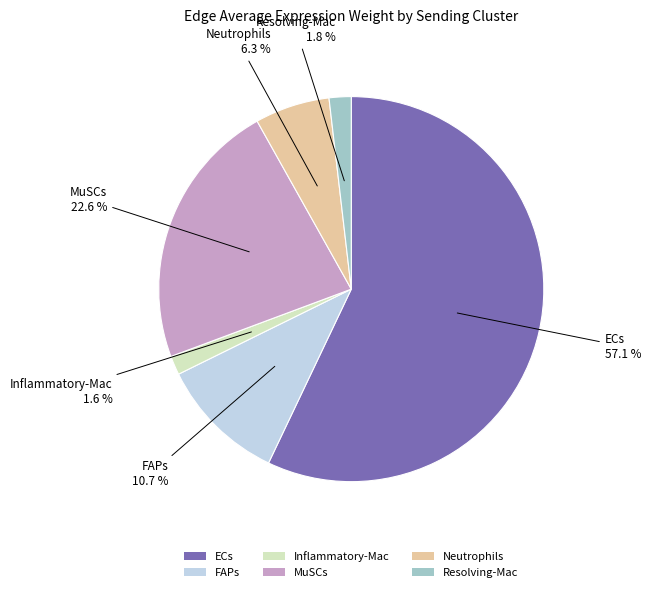

Between FAPs and MuSCs, which is larger?

MuSCs